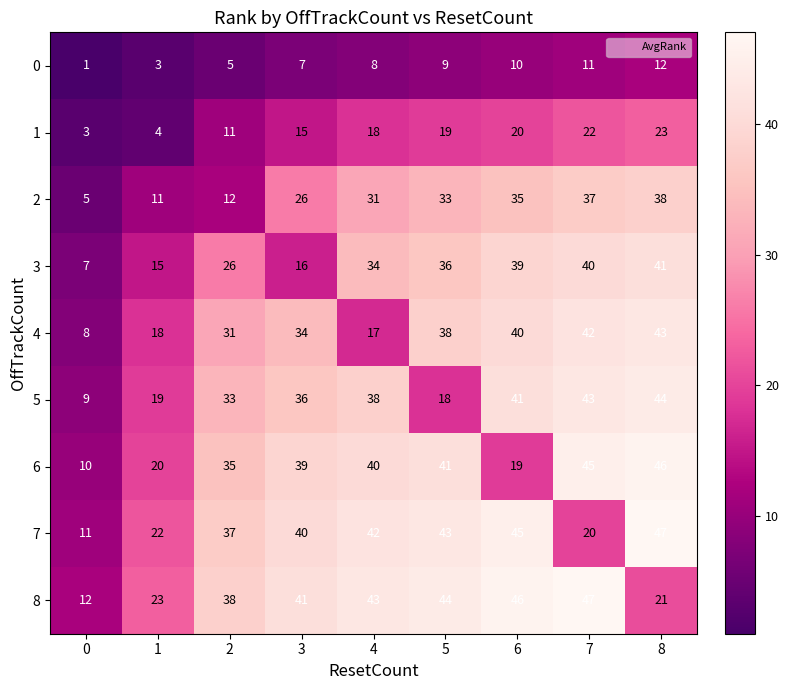

At 2, list the series in order from largest to smallest.

8, 7, 6, 5, 4, 3, 2, 1, 0